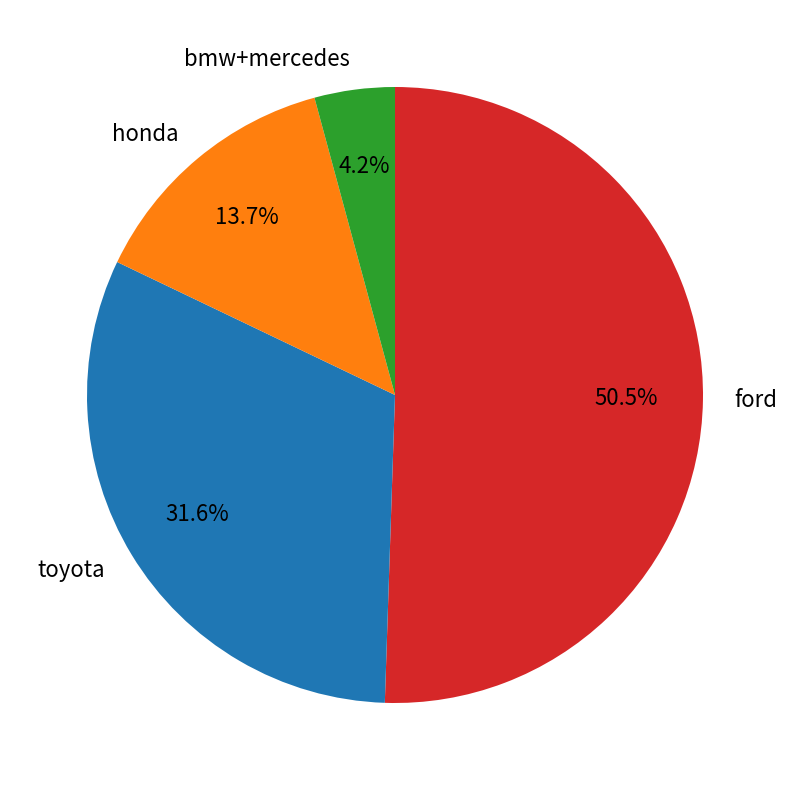

Which has a higher value, ford or honda?

ford